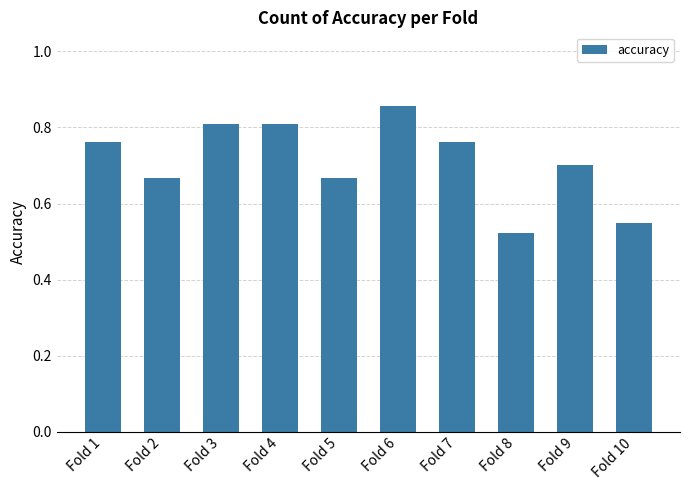

How many values are between 0 and 1?

10